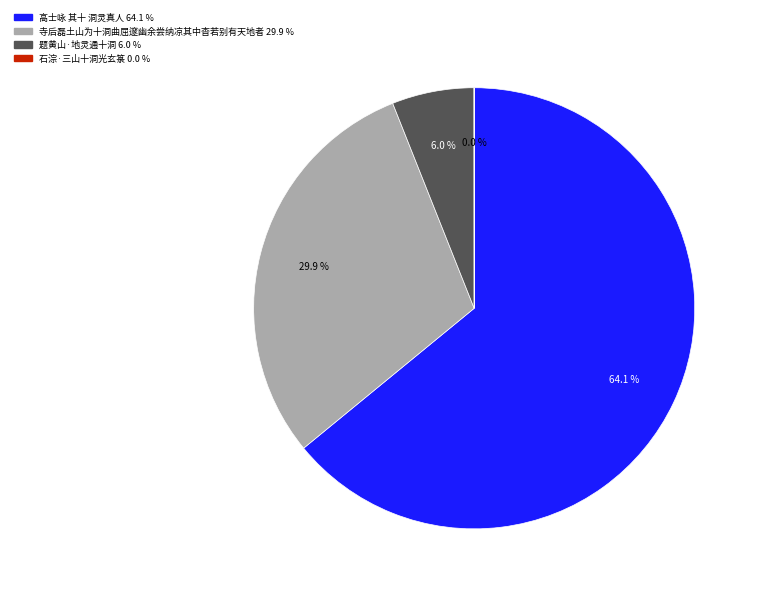

Is there any slice that represents more than half of the pie?

Yes